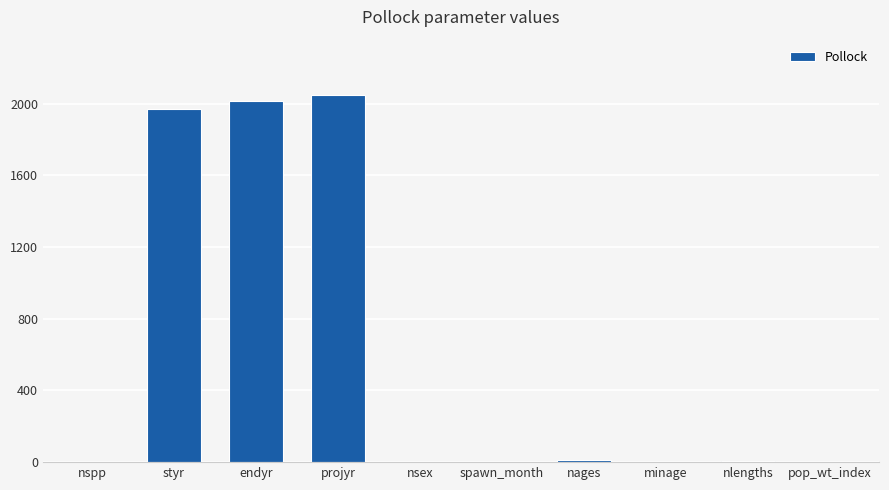

What is the sum of all values?

6061